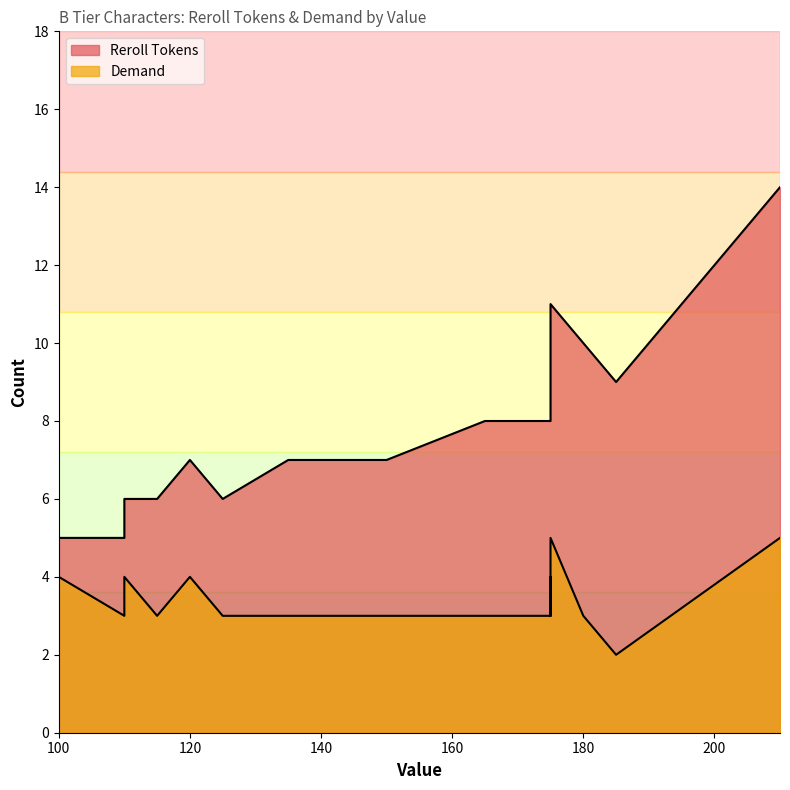

How many series are shown in this chart?

2